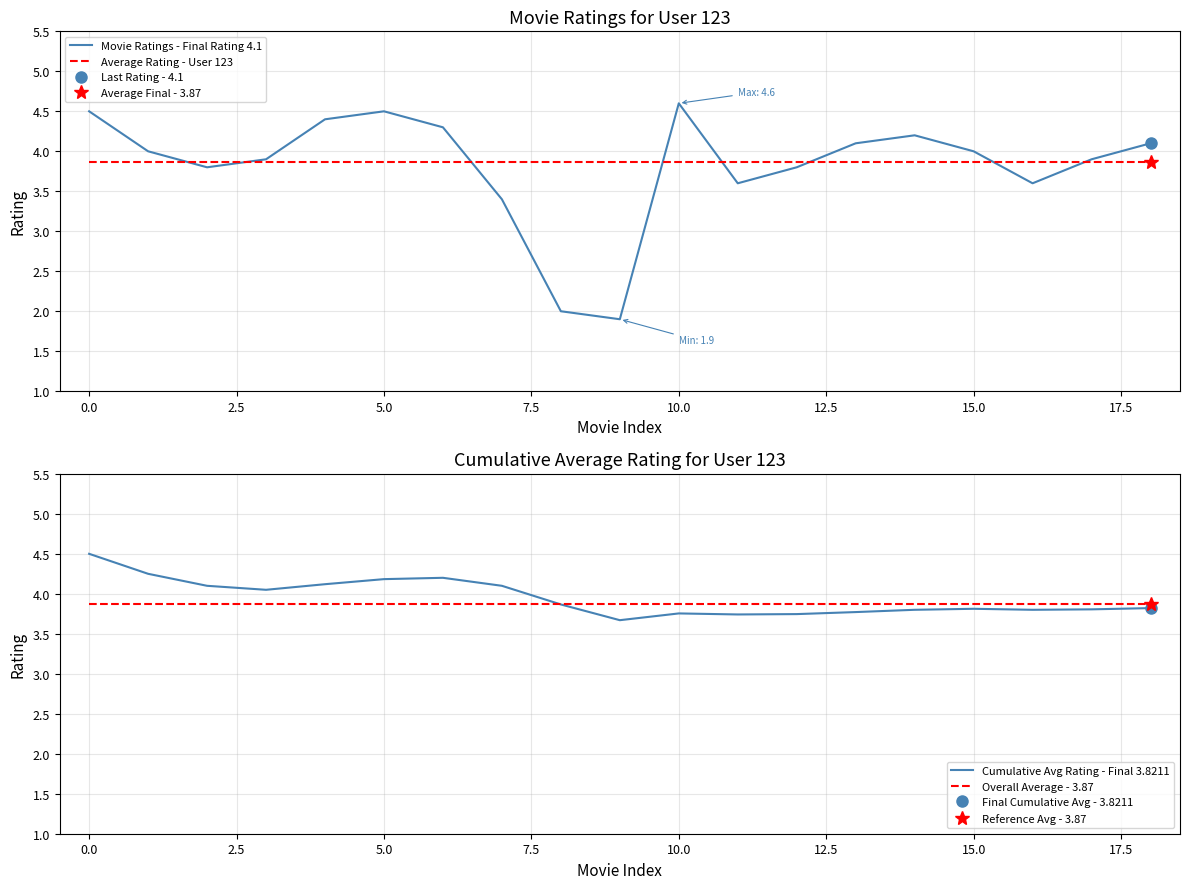

Reading right to left, list all the values displayed in this chart.

Movie Ratings - Final Rating 4.1: 4.1	3.9	3.6	4.0	4.2	4.1	3.8	3.6	4.6	1.9	2.0	3.4	4.3	4.5	4.4	3.9	3.8	4.0	4.5
Average Rating - User 123: 3.9	3.9	3.9	3.9	3.9	3.9	3.9	3.9	3.9	3.9	3.9	3.9	3.9	3.9	3.9	3.9	3.9	3.9	3.9
Cumulative Avg Rating - Final 3.8211: 3.8	3.8	3.8	3.8	3.8	3.8	3.7	3.7	3.8	3.7	3.9	4.1	4.2	4.2	4.1	4.0	4.1	4.2	4.5
Overall Average - 3.87: 3.9	3.9	3.9	3.9	3.9	3.9	3.9	3.9	3.9	3.9	3.9	3.9	3.9	3.9	3.9	3.9	3.9	3.9	3.9